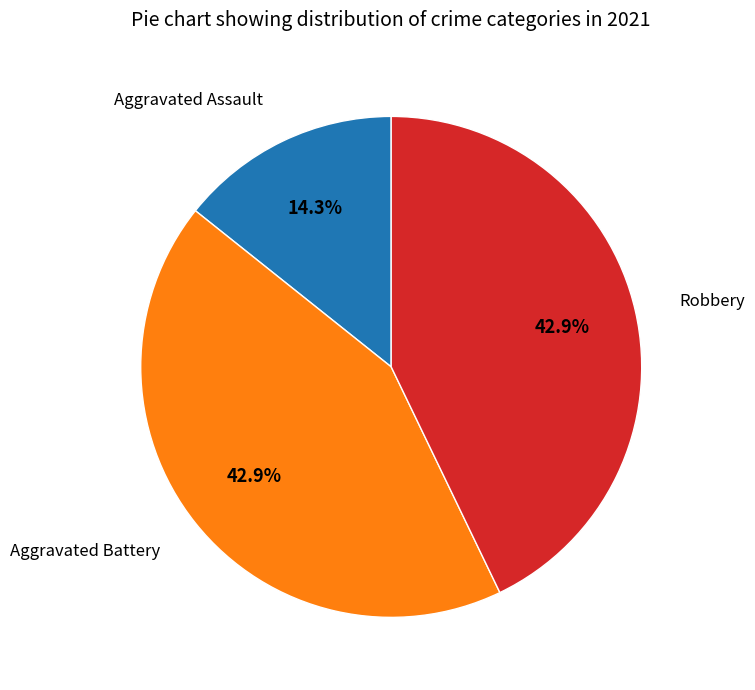

Is there a majority slice in this chart?

No